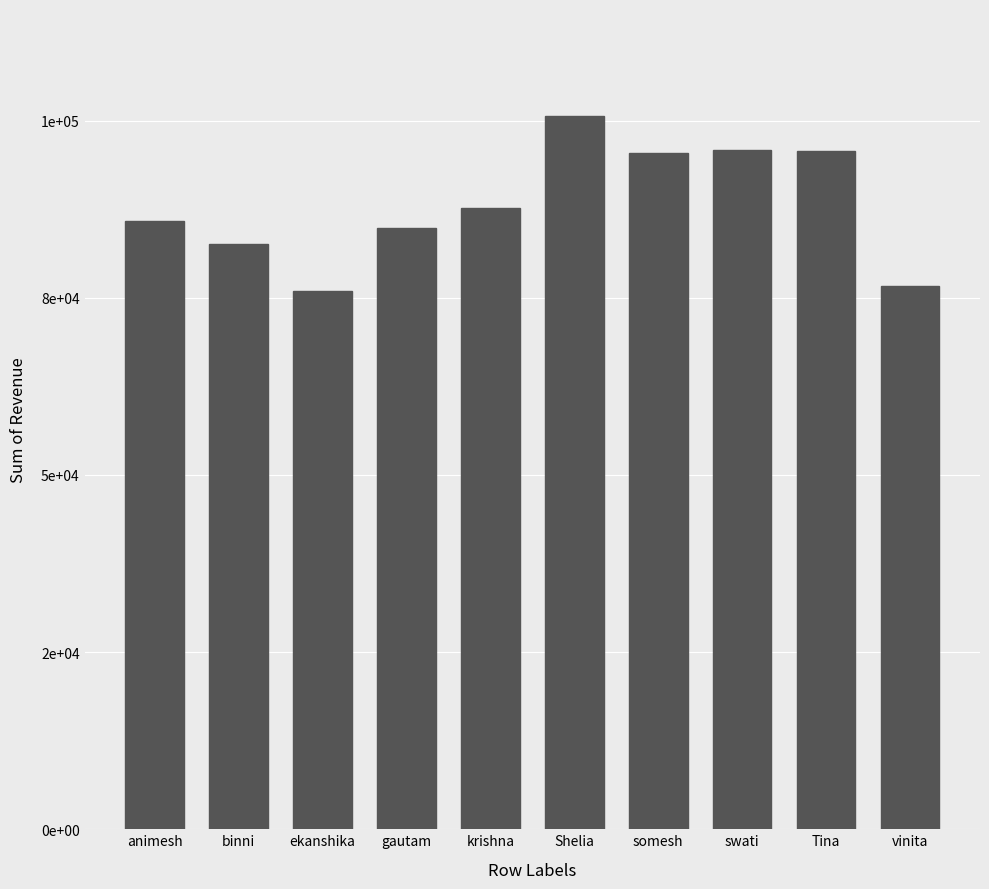

The chart shows a value of 169329.7 at Shelia. True or false?

False